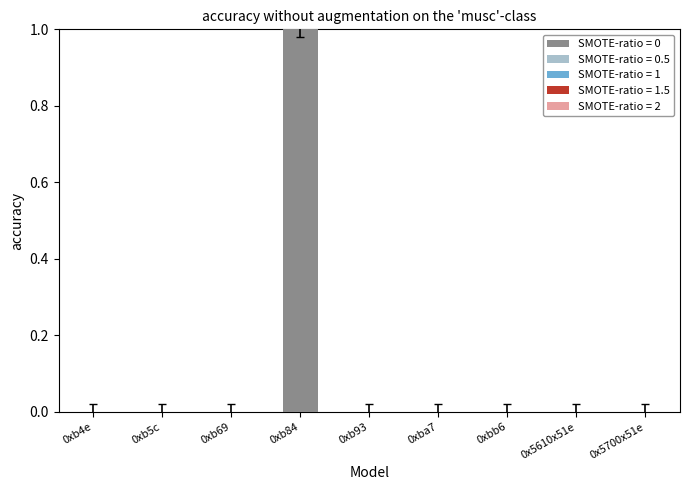

Which has a higher value, 0xba7 or 0xb84?

0xb84